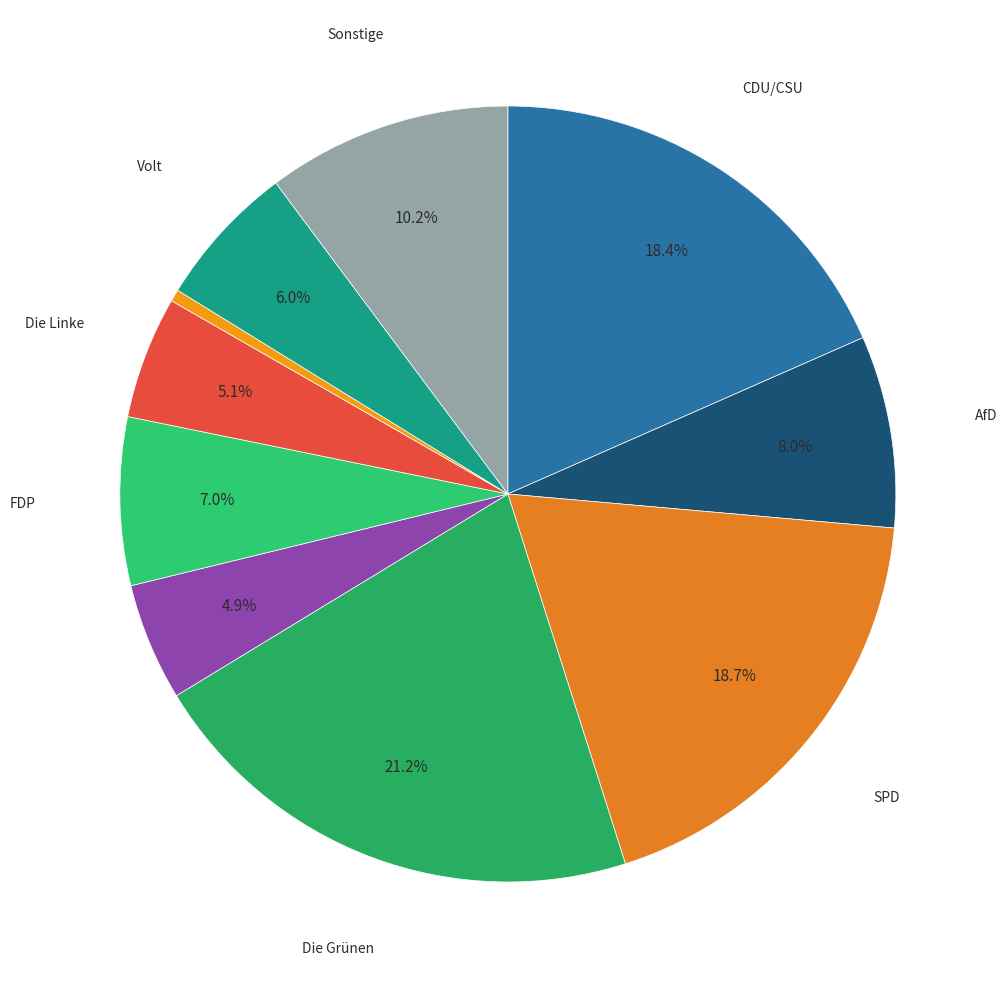

How many segments does this pie chart have?

10